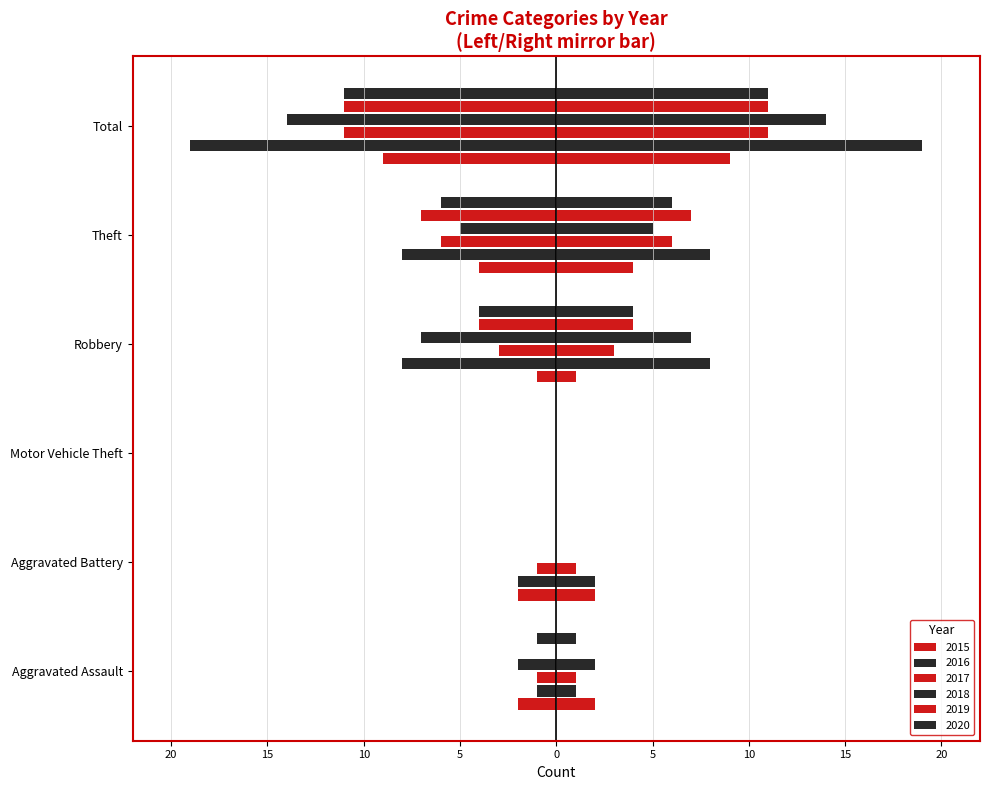

At which category does the chart reach its peak across all series?

Motor Vehicle Theft